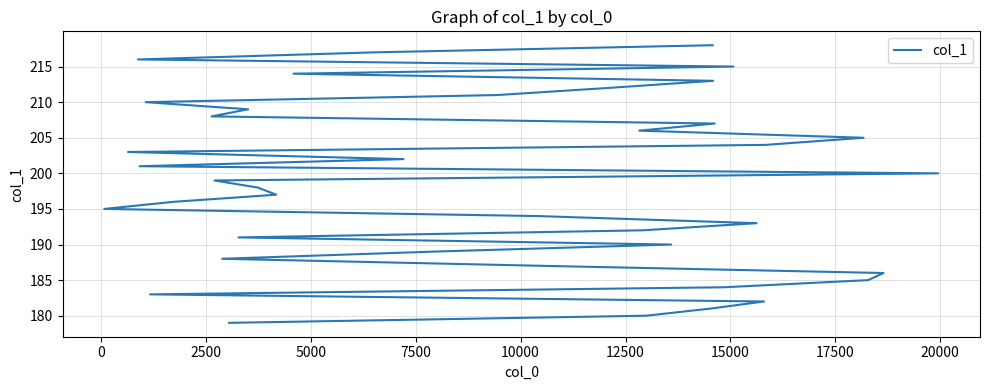

How many values exceed 199?

19